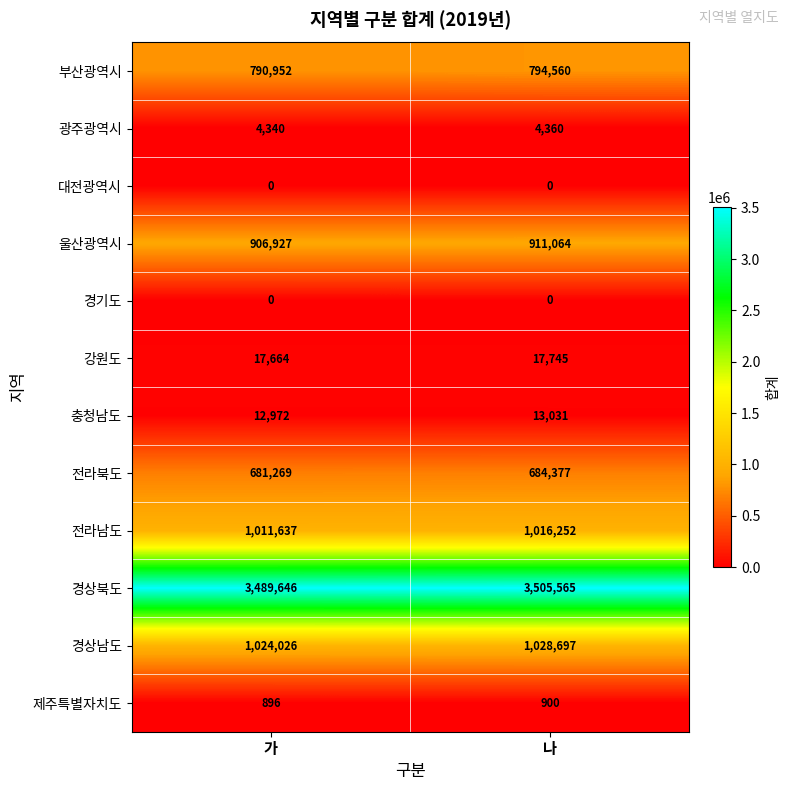

Which series has the largest range (max minus min)?

경상북도